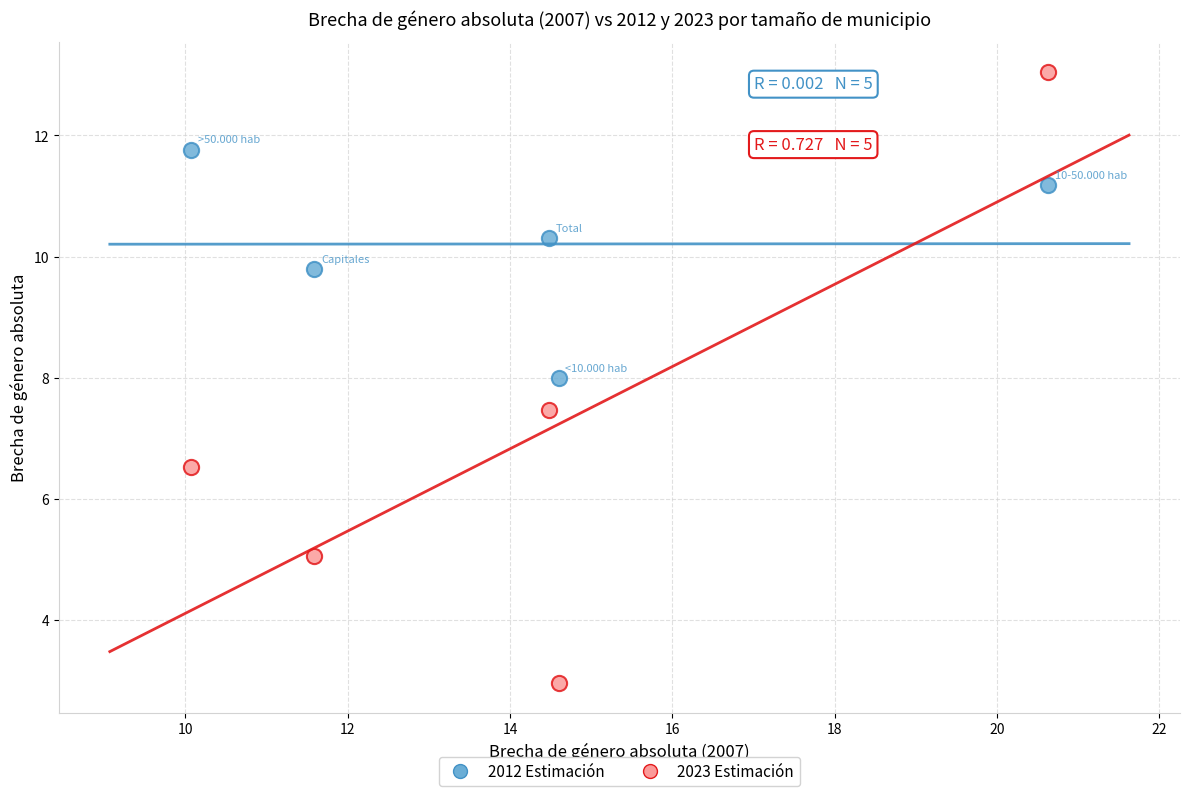

Which series has the widest spread of Y values?

2023 Estimación